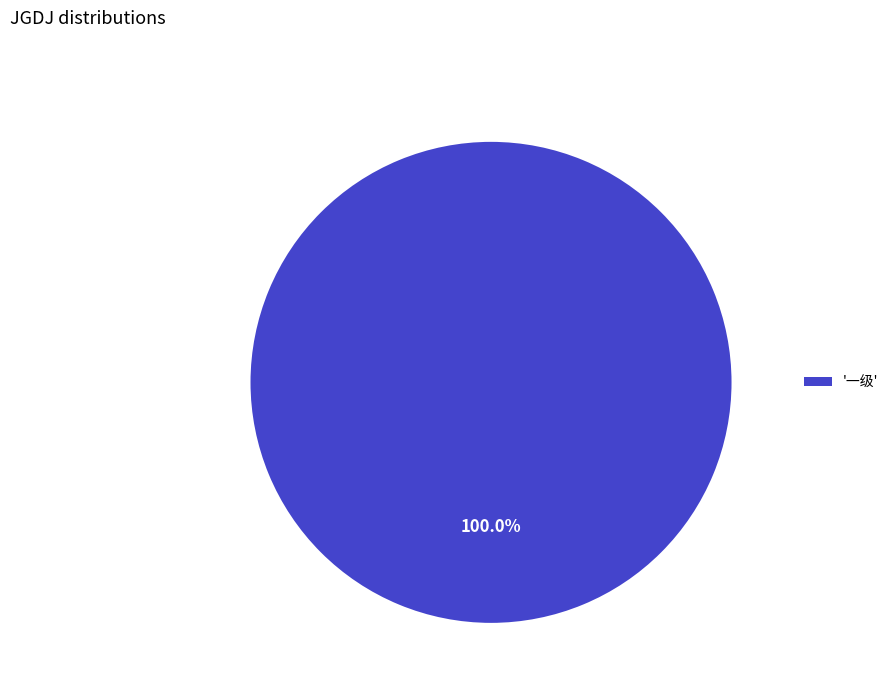

Which slice represents more than half of the pie?

'一级'